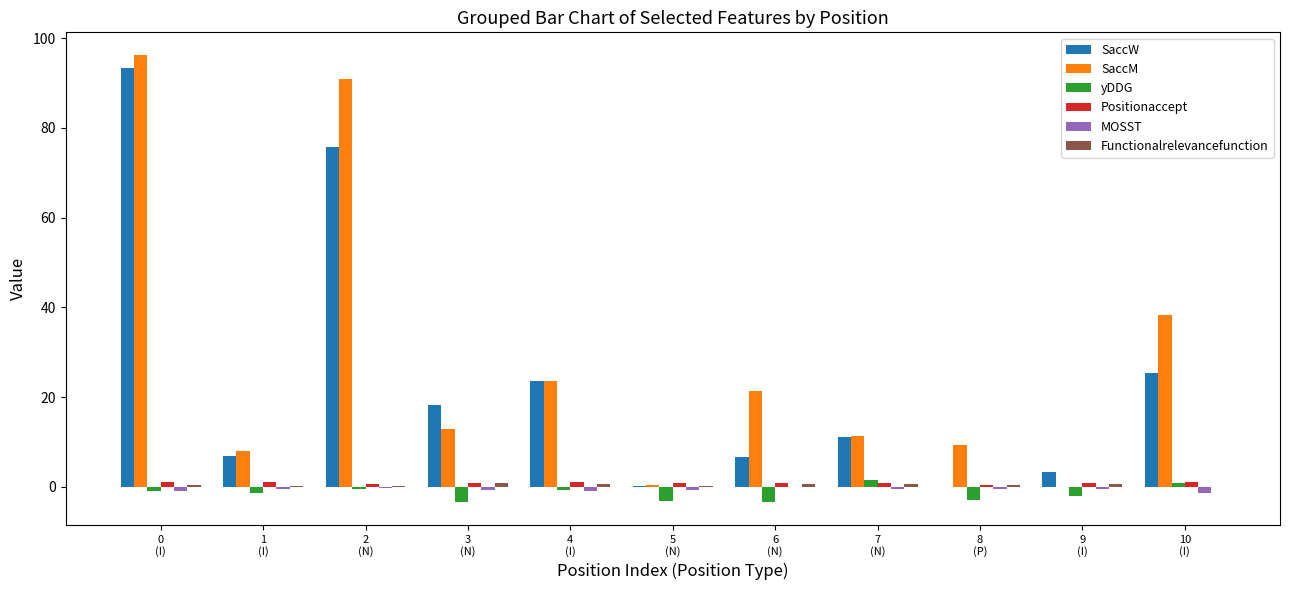

The value of SaccM at 4
(I) is 33.7. True or false?

False